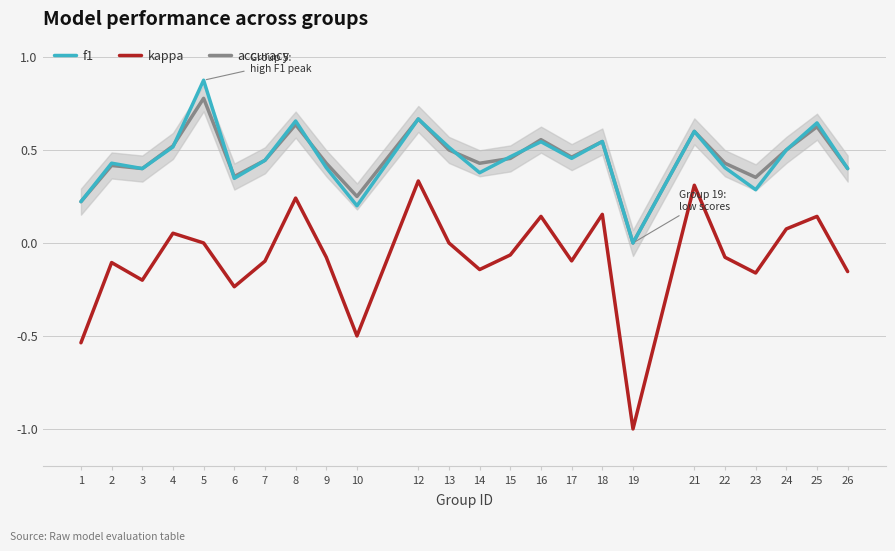

True or false: kappa and accuracy cross at least once.

False